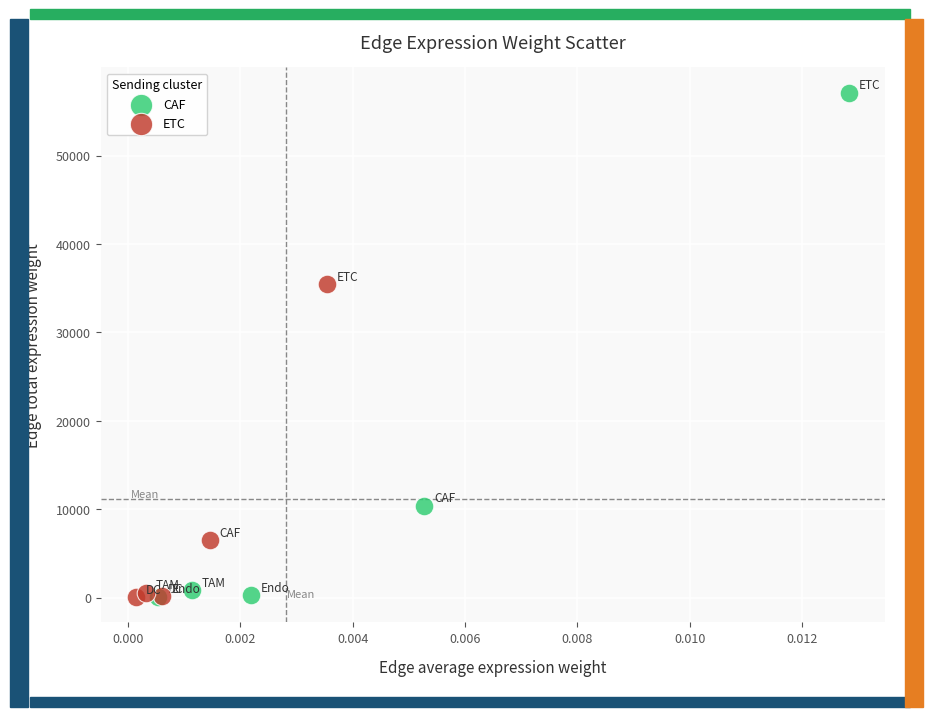

Which series has the widest spread of Y values?

CAF